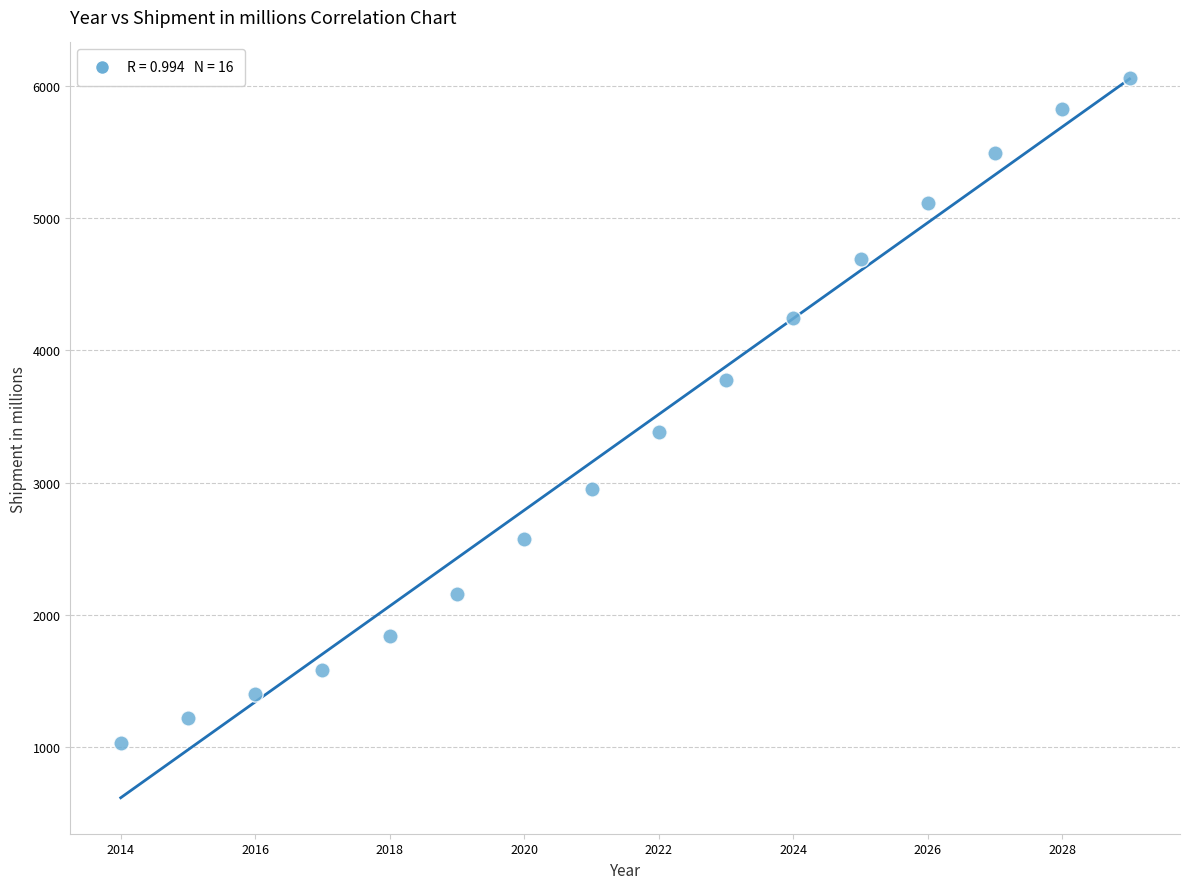

What is the range of X values (max minus min)?

15.0